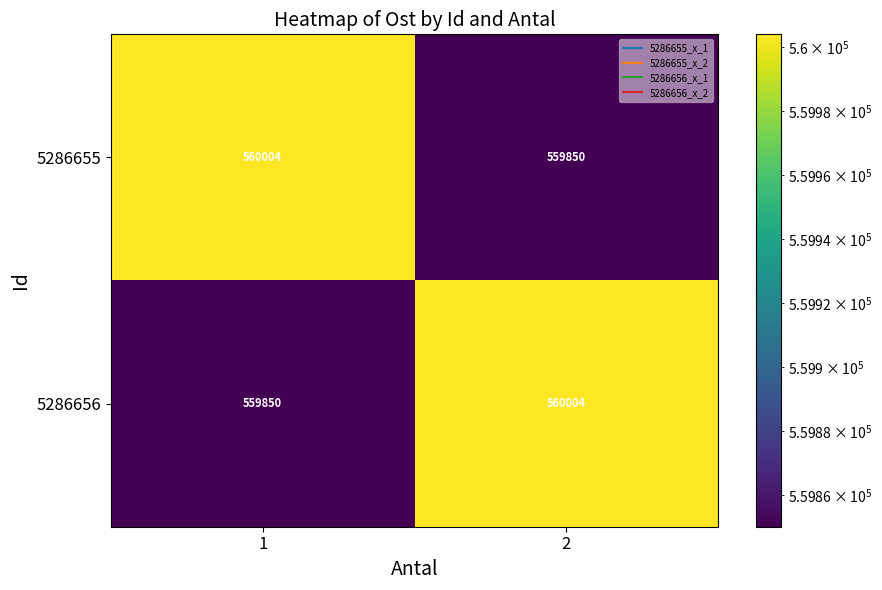

What is the difference between the highest and lowest values at 1?

154